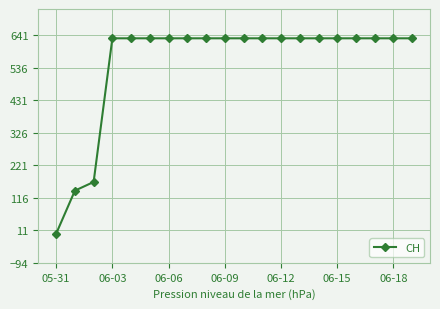

What is the greatest value displayed?

631